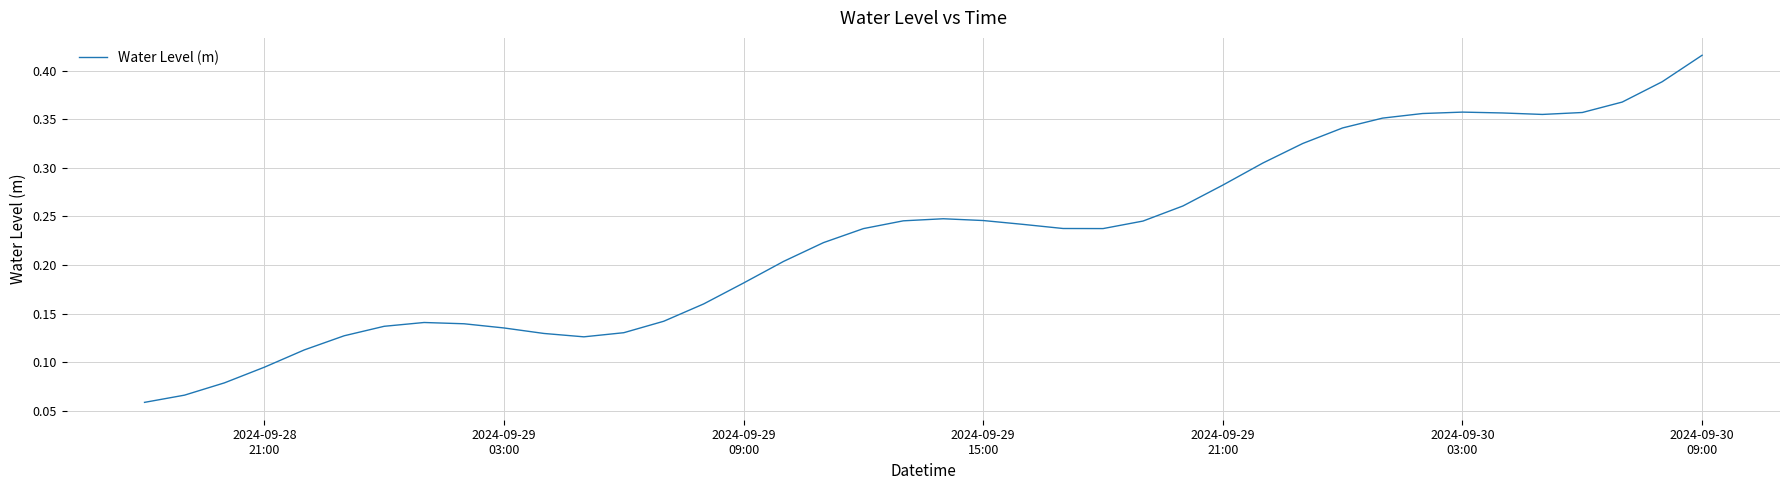

Reading left to right, list all the values displayed in this chart.

0.1	0.1	0.1	0.1	0.1	0.1	0.1	0.1	0.1	0.1	0.1	0.1	0.1	0.1	0.2	0.2	0.2	0.2	0.2	0.2	0.2	0.2	0.2	0.2	0.2	0.2	0.3	0.3	0.3	0.3	0.3	0.4	0.4	0.4	0.4	0.4	0.4	0.4	0.4	0.4